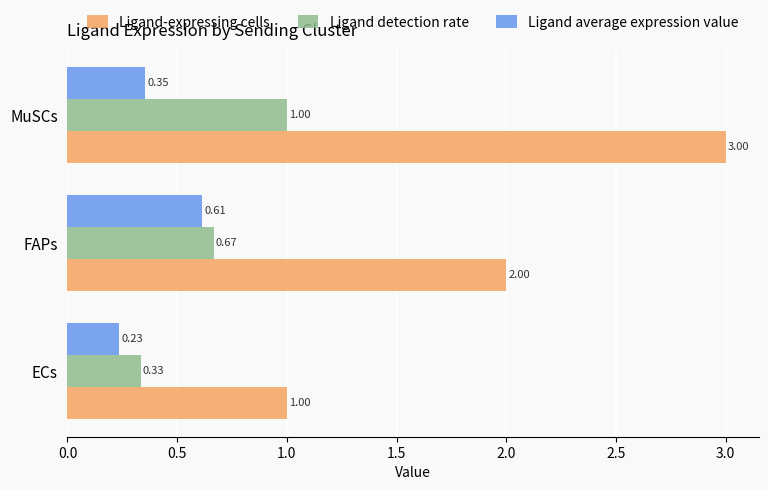

Which series has the largest total across all categories?

Ligand-expressing cells